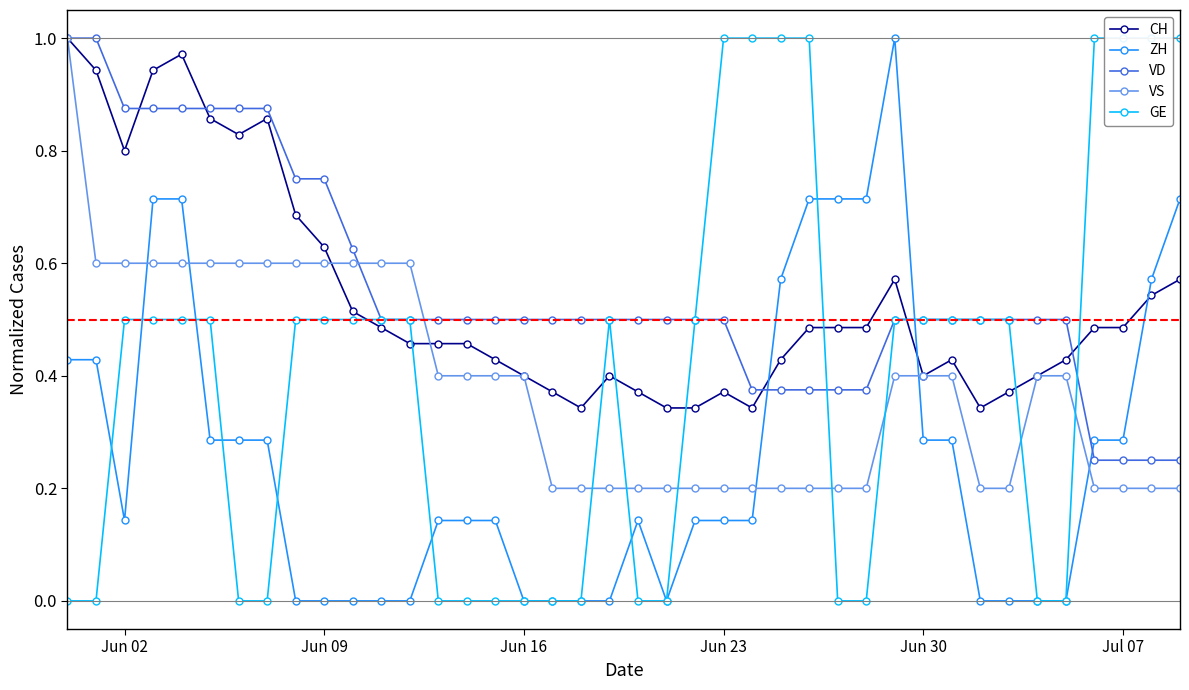

True or false: VD has a value of 1.2 at Jun 16.

False